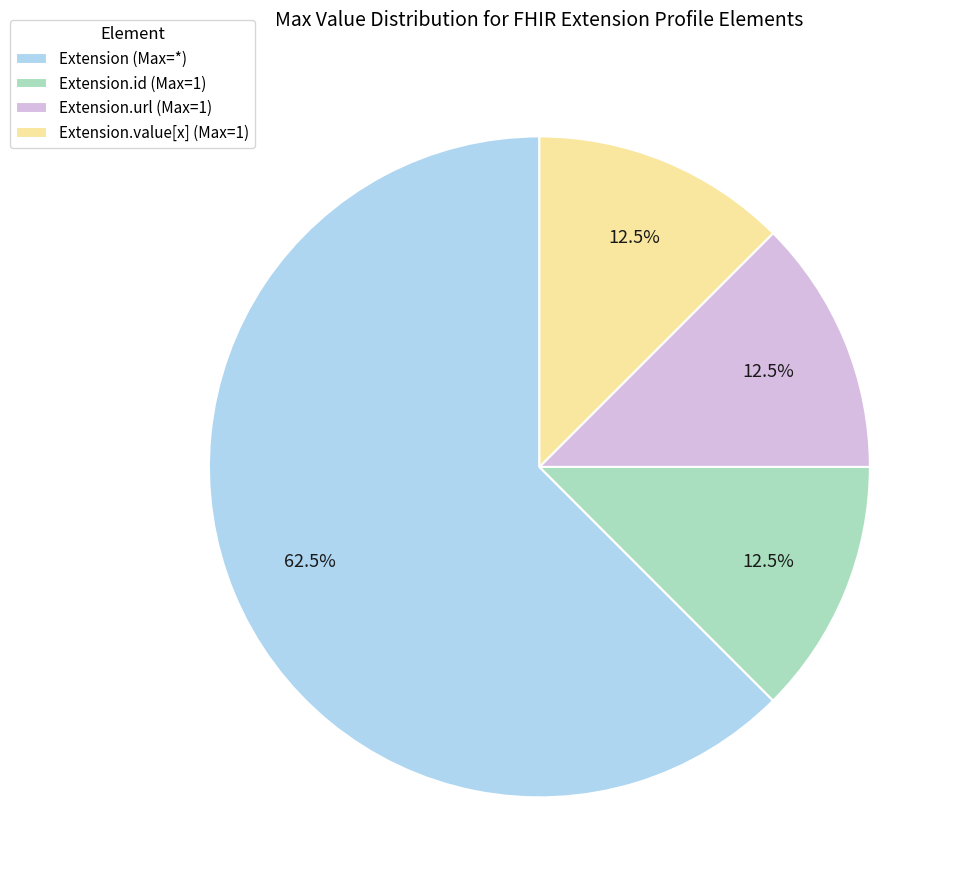

What is the largest slice in the pie chart?

Extension (Max=*)